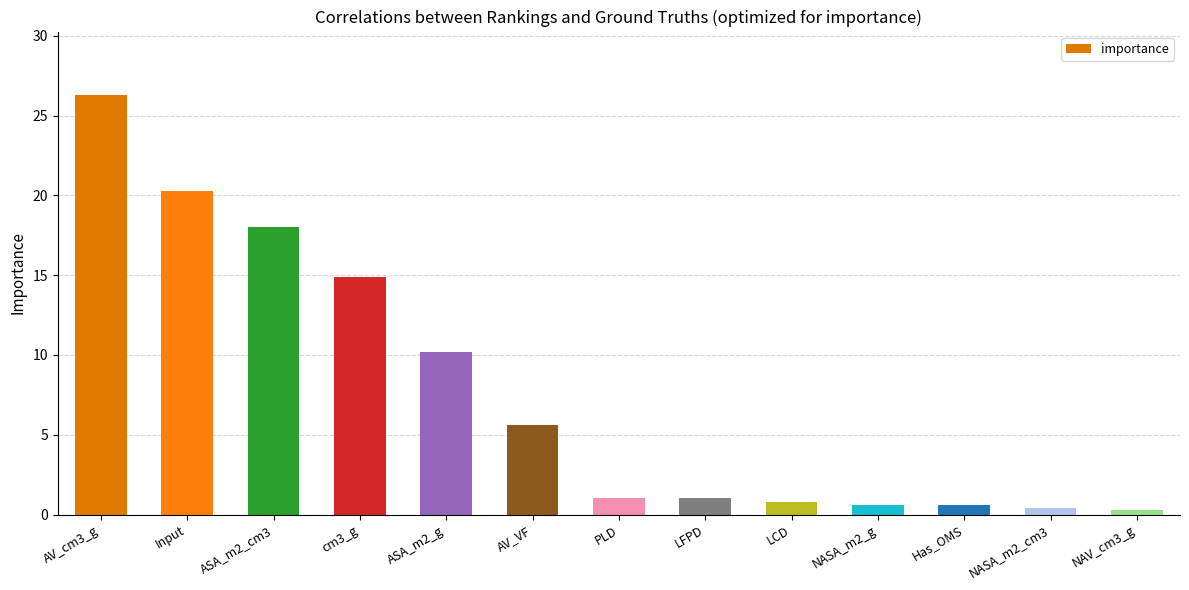

Which has a higher value, Input or NASA_m2_g?

Input